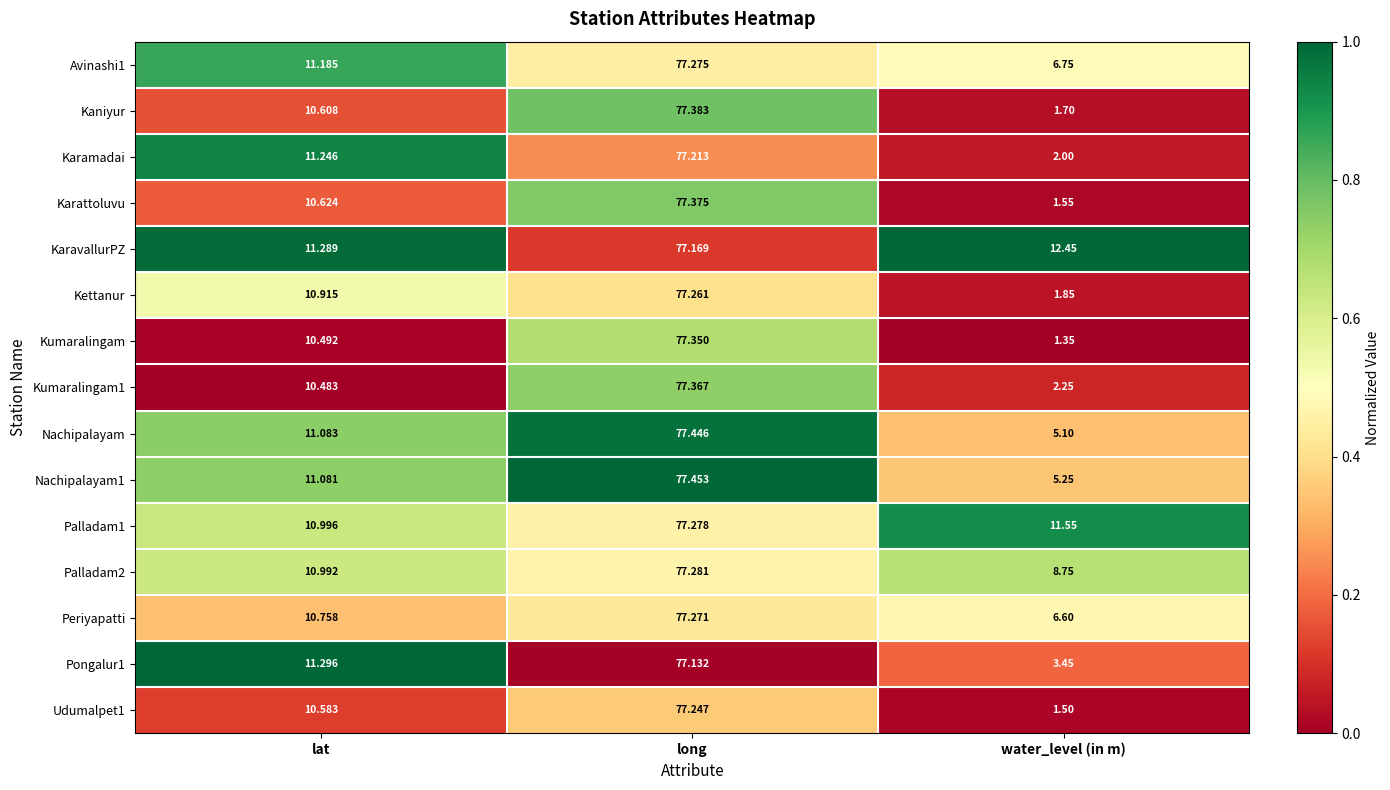

At which category does the chart reach its peak across all series?

long